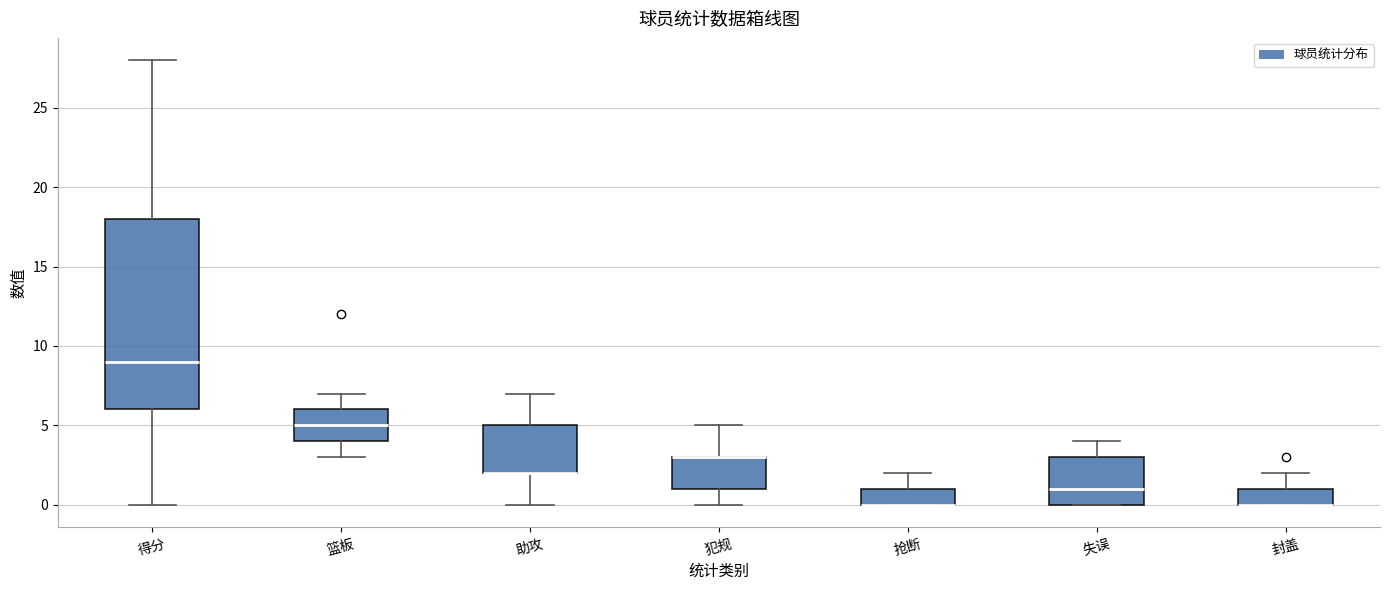

Reading left to right, read every box against the y-axis: the position of its median line, the range the box covers, and the ends of its whiskers. The values are not printed on the chart, so give them approximately, as read against the axis.

得分: median 9, box 6 to 18, whiskers 0 to 28
篮板: median 5, box 4 to 6, whiskers 3 to 7
助攻: median 2 (drawn on the box's lower edge), box 2 to 5, whiskers 0 to 7
犯规: median 3 (drawn on the box's upper edge), box 1 to 3, whiskers 0 to 5
抢断: median 0 (drawn on the box's lower edge), box 0 to 1, whiskers 0 to 2
失误: median 1, box 0 to 3, whiskers 0 to 4
封盖: median 0 (drawn on the box's lower edge), box 0 to 1, whiskers 0 to 2